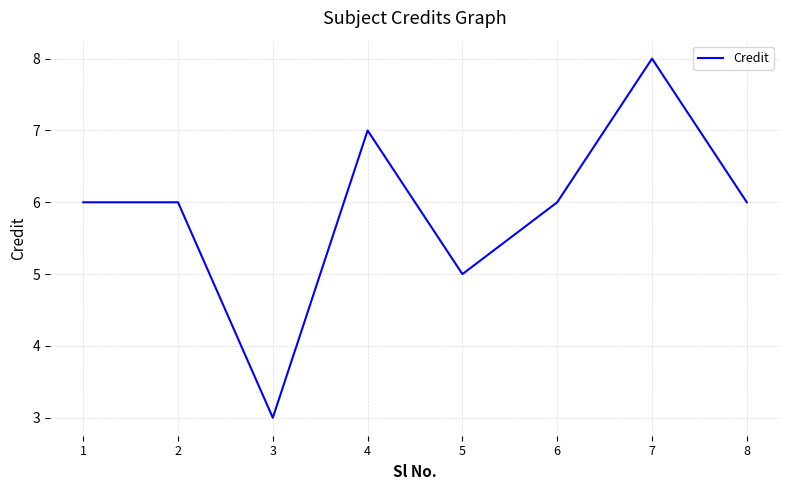

At which category does the data reach its first local valley?

3